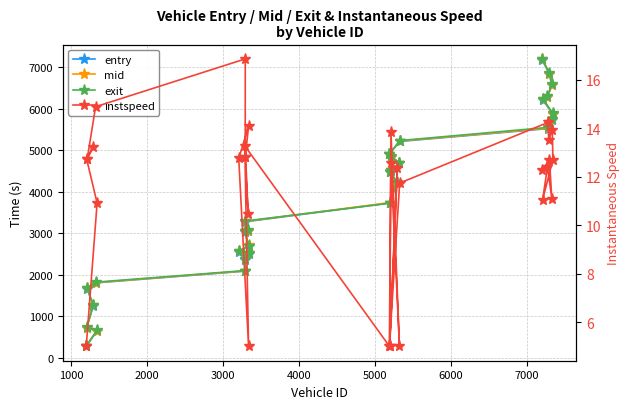

Which series has the widest spread of values?

exit